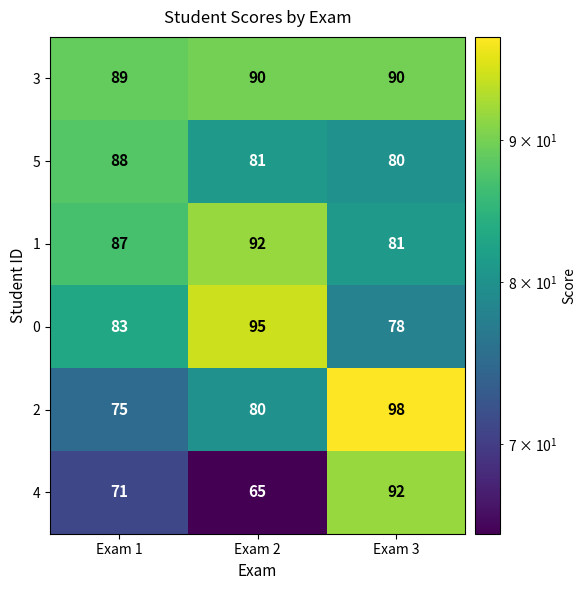

What is the minimum value shown in the chart?

65